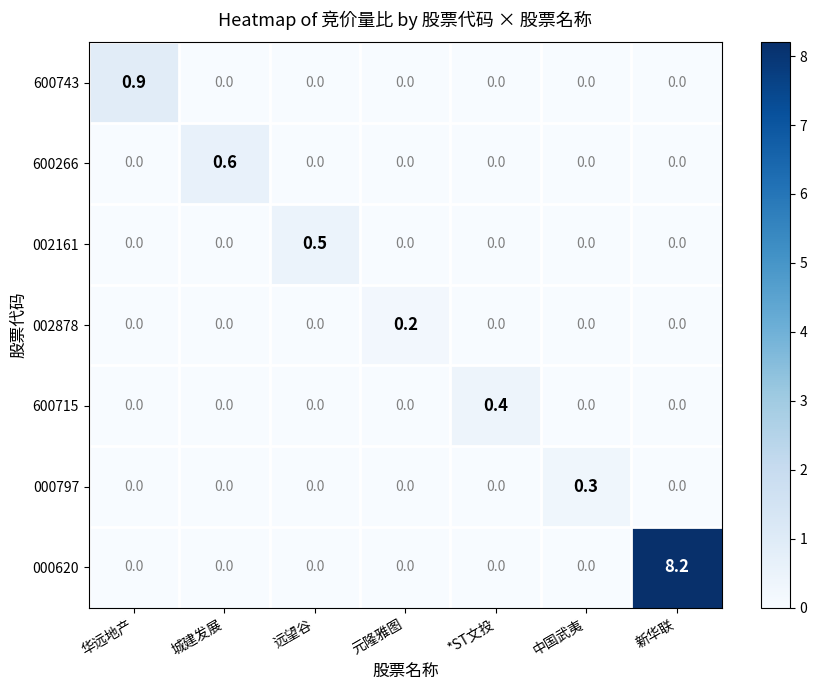

Count the number of categories in the chart.

7